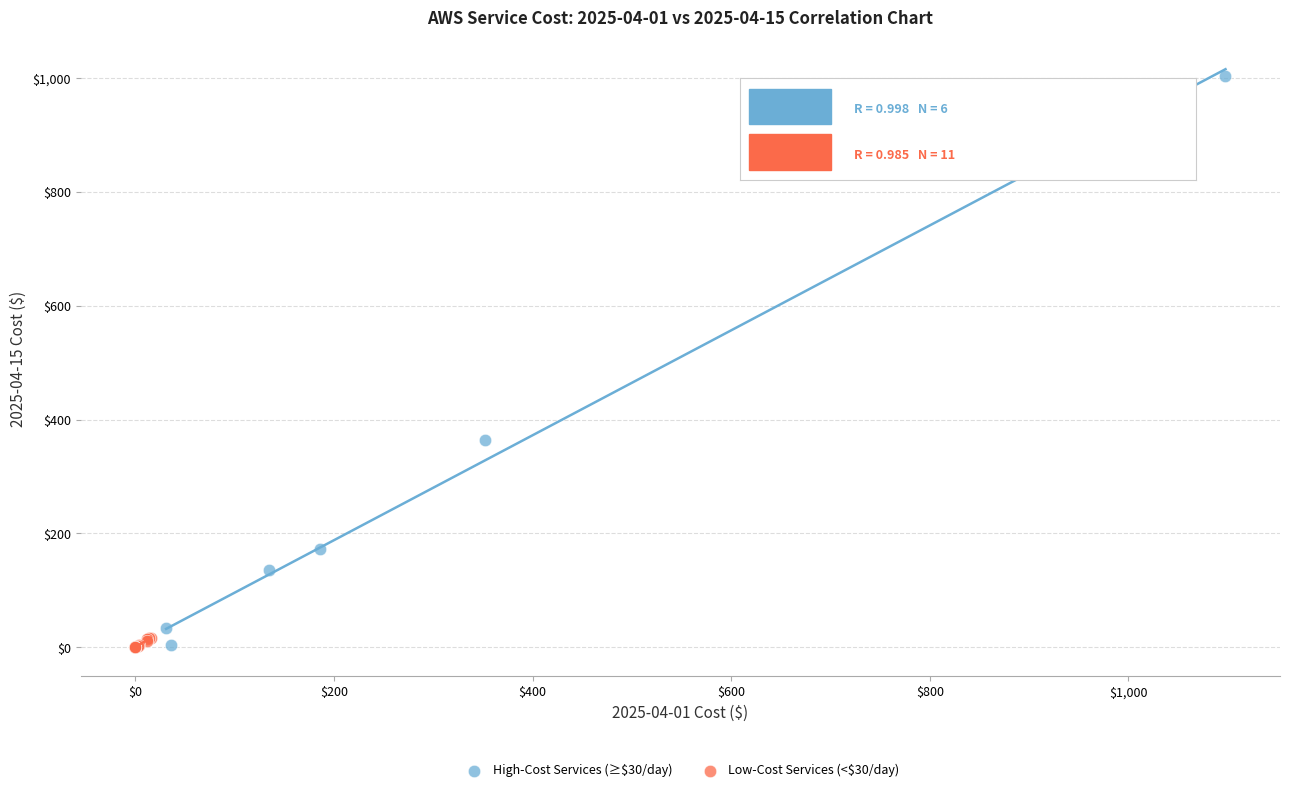

Which series reaches the maximum Y coordinate?

High-Cost Services (≥$30/day)